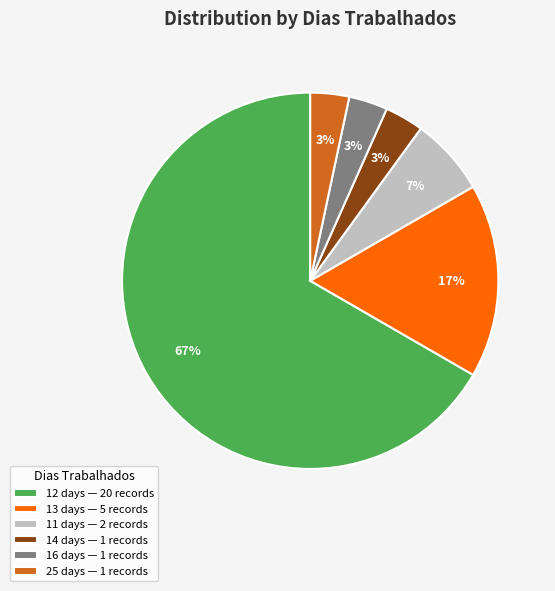

Approximately how many times larger is the value at 25 days — 1 records compared to 16 days — 1 records?

1.0